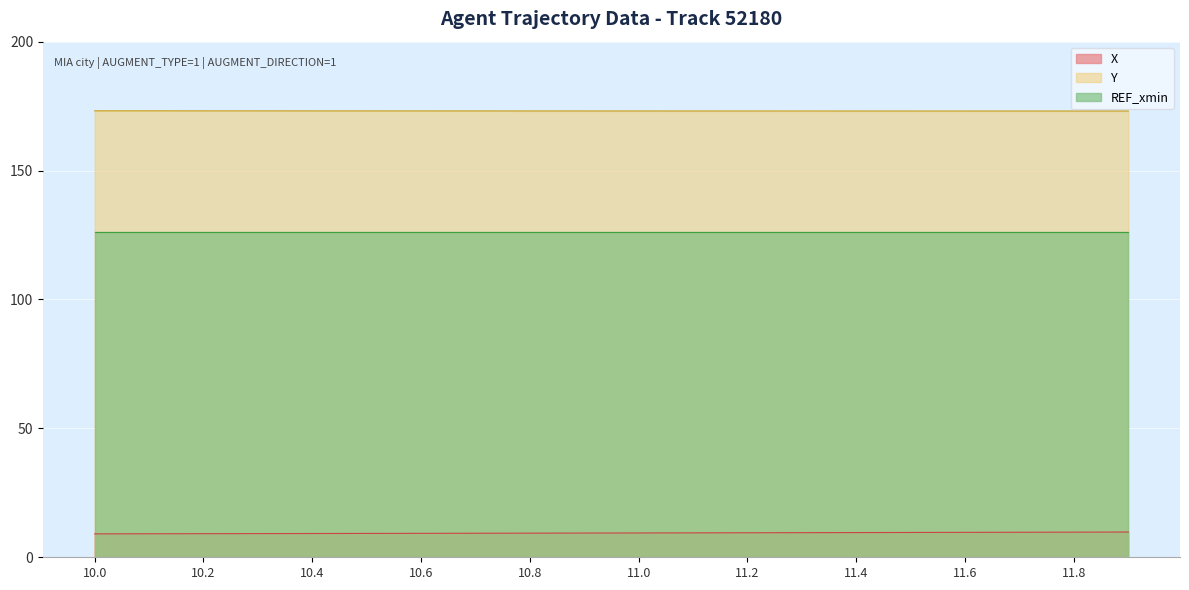

Count the Y values in the range 173 to 174.

20